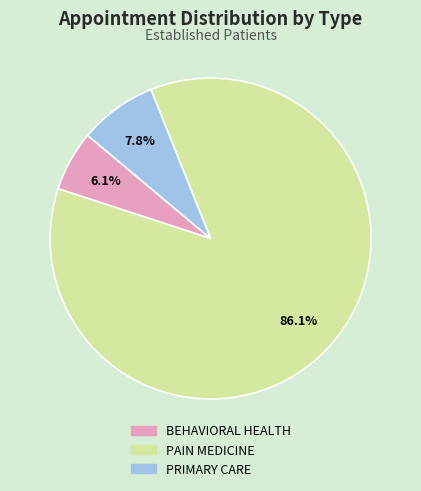

Which category has the biggest portion of the pie?

PAIN MEDICINE